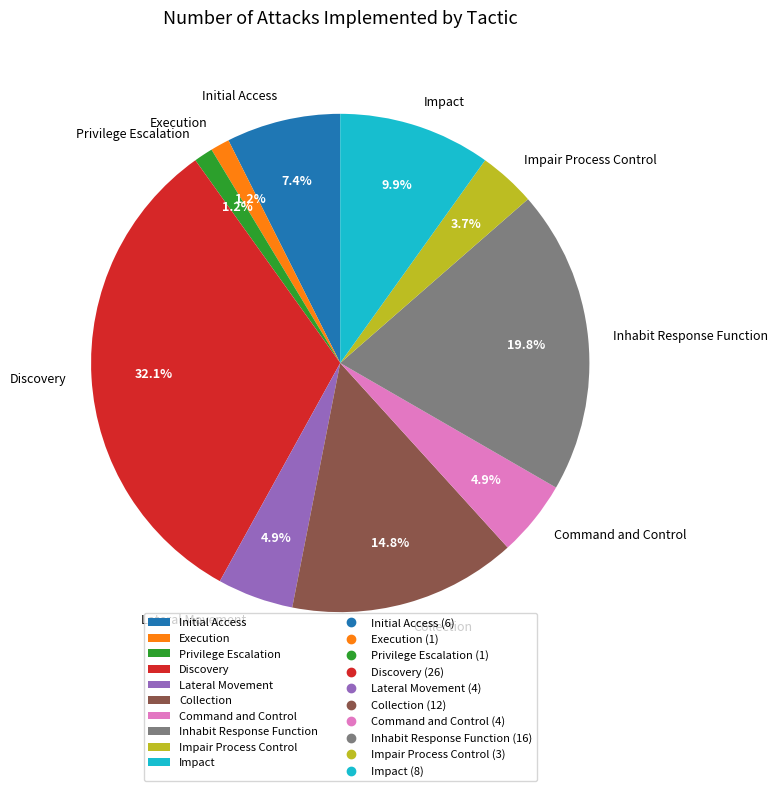

What percentage is NOT represented by Impact?

90.1%